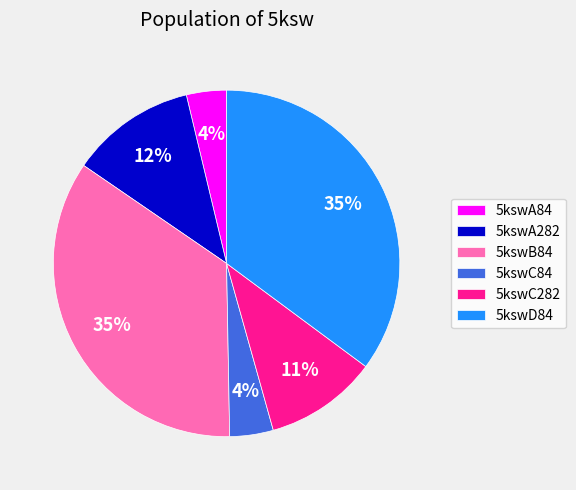

Is 5kswC84 the majority of the pie?

No